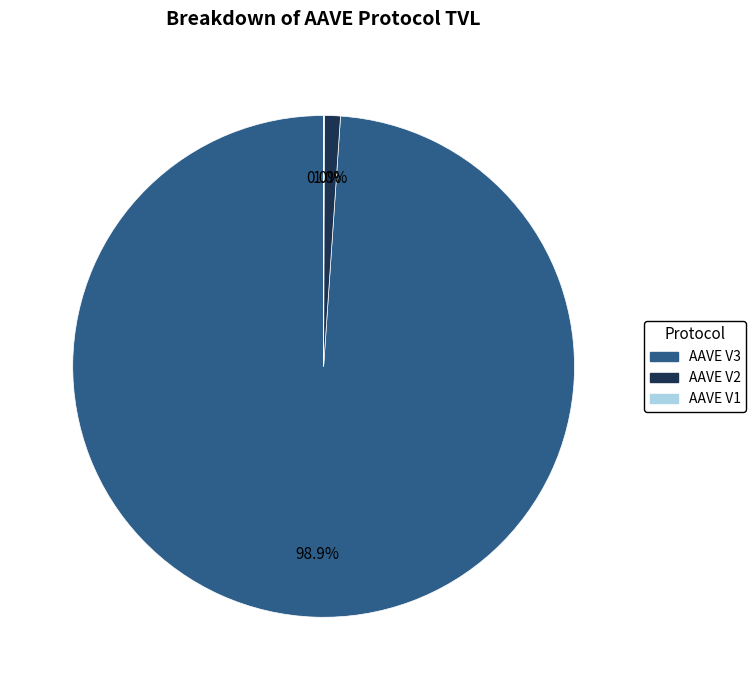

What is the largest slice in the pie chart?

AAVE V3